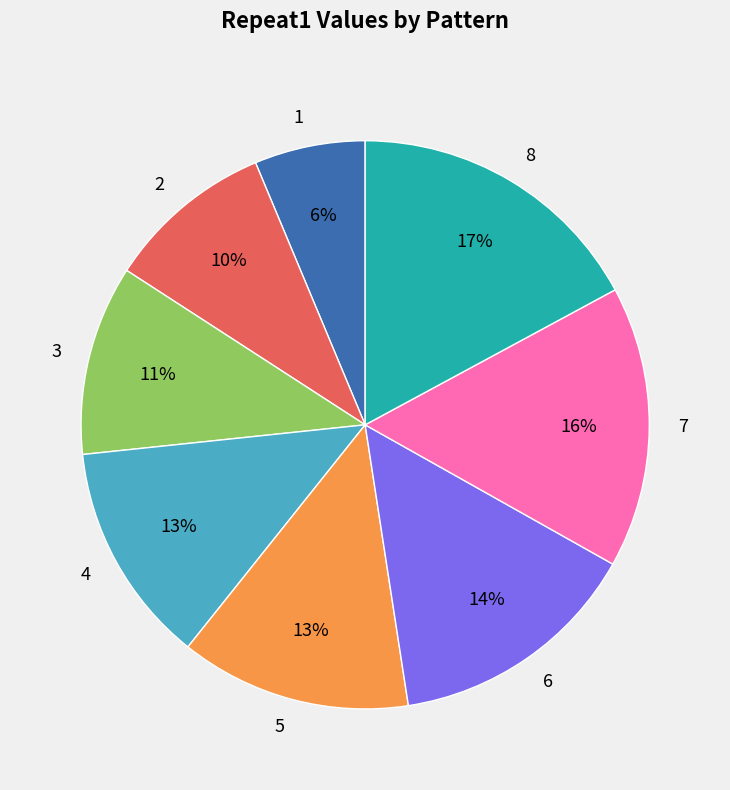

To the nearest percent, what is the difference between the largest and smallest slice percentages?

11%